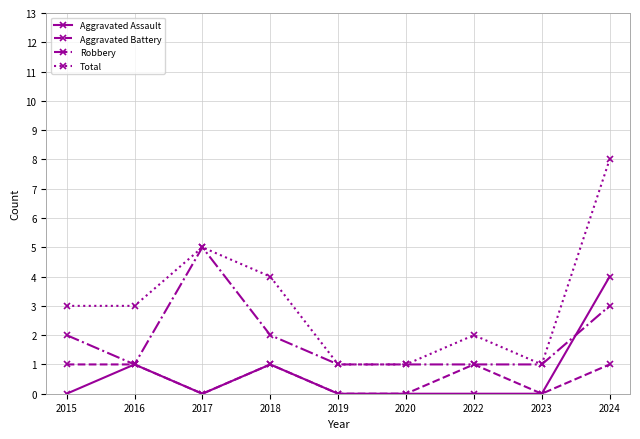

What is the total value across all series at 2018?

8